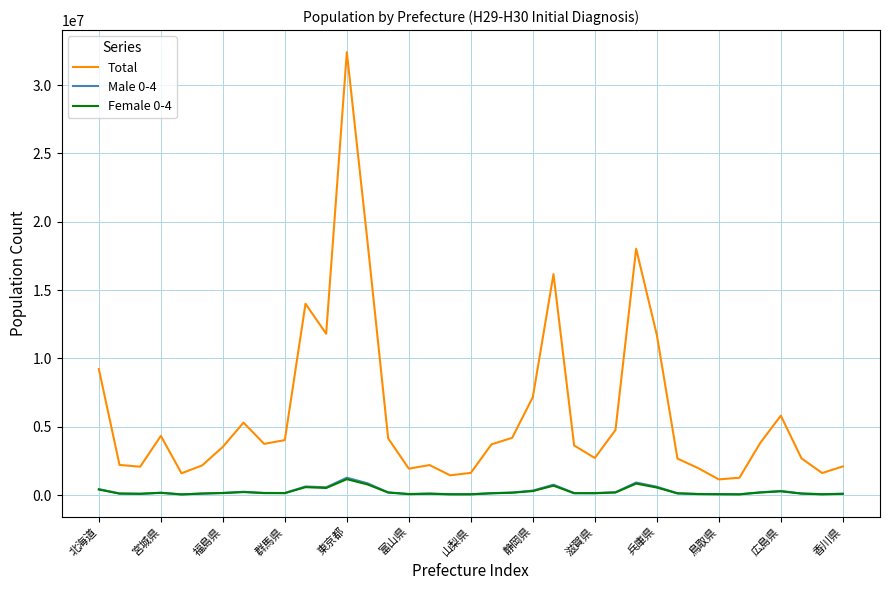

True or false: Male 0-4 and Total intersect in this chart.

False